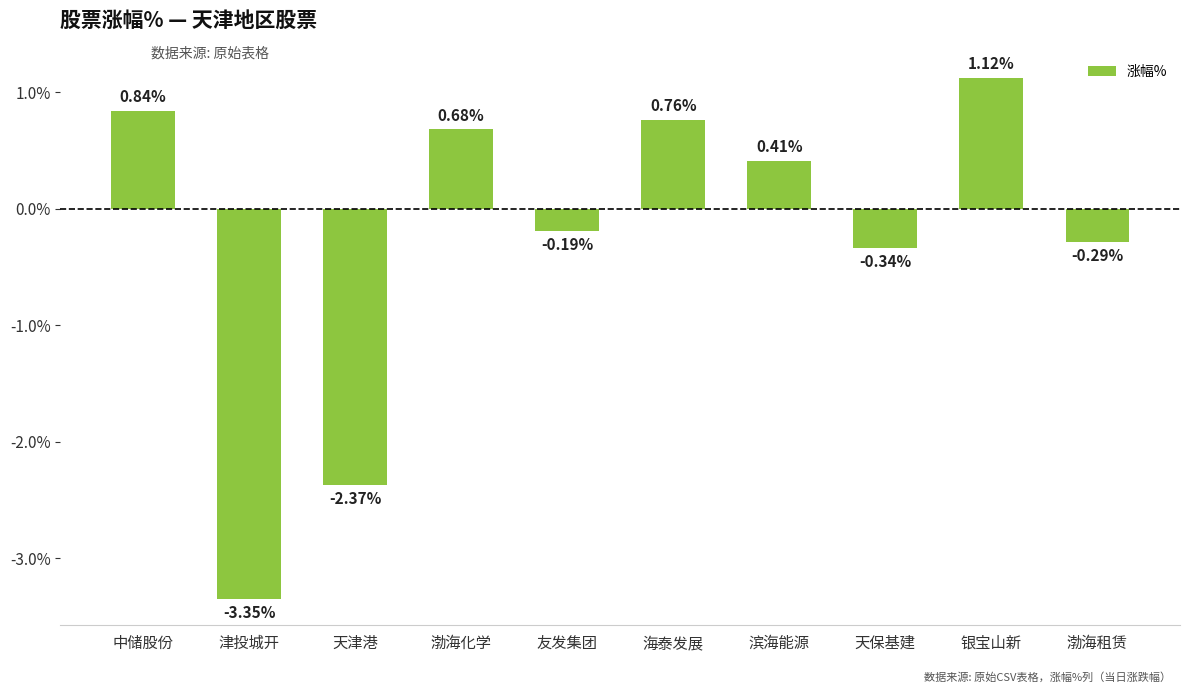

What is the difference between the values at 海泰发展 and 天津港?

3.1